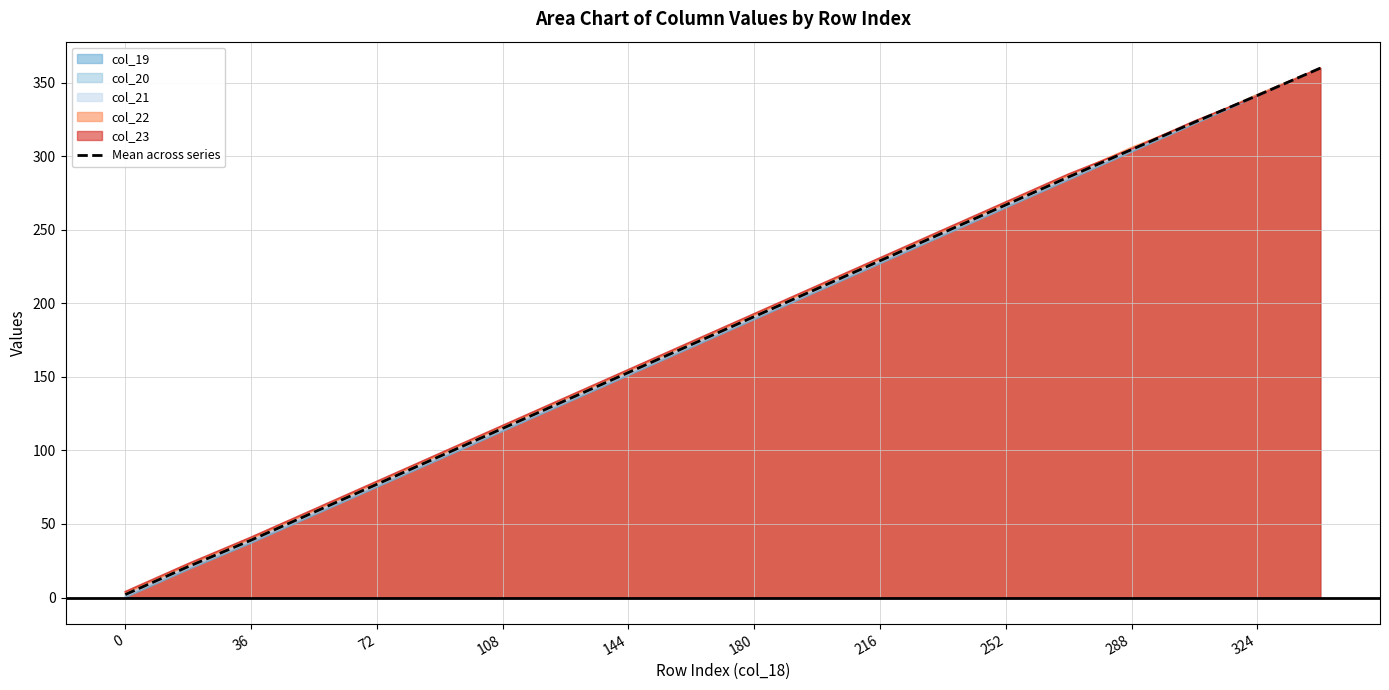

Which series has the widest spread of values?

col_19